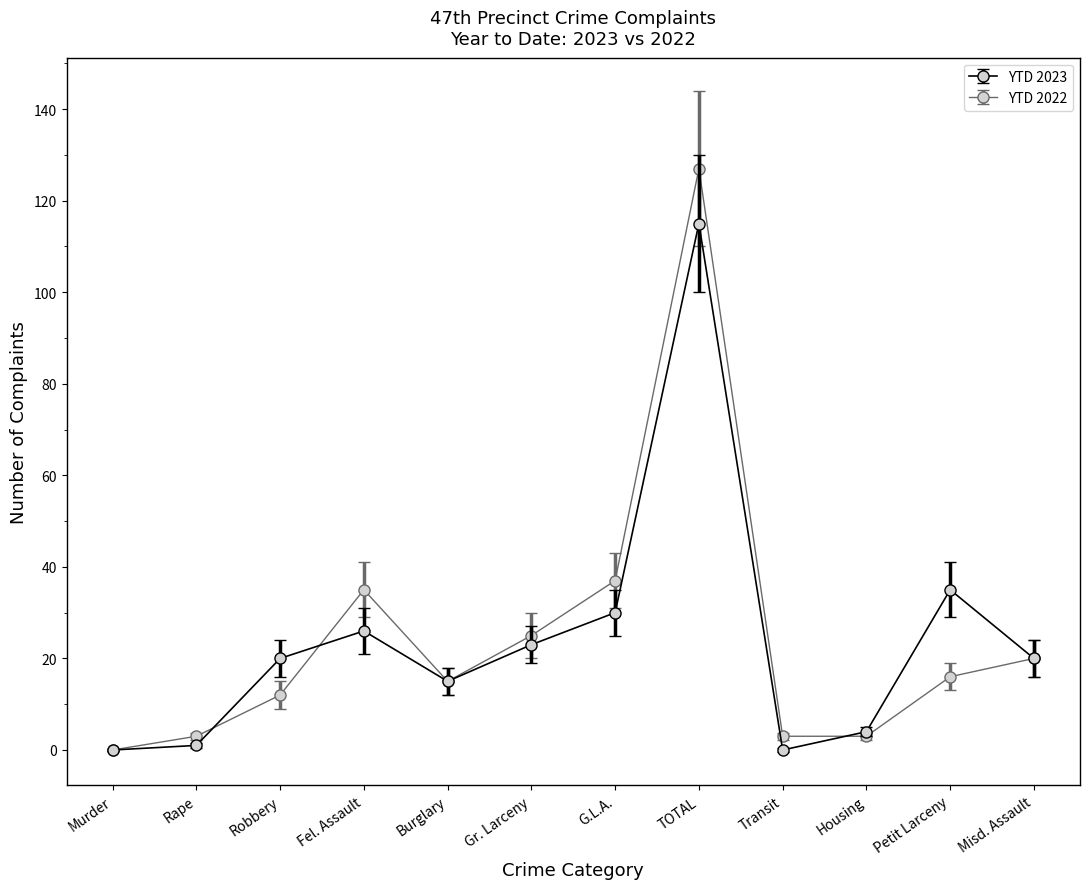

Which series has the largest range (max minus min)?

YTD 2022